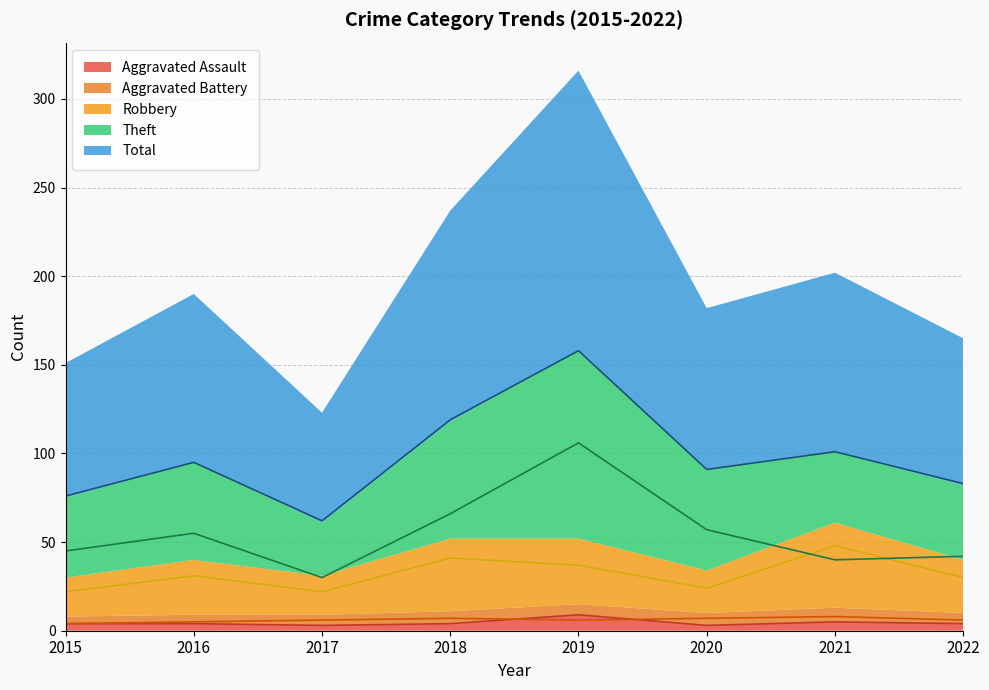

Which series has the widest spread of values?

Total